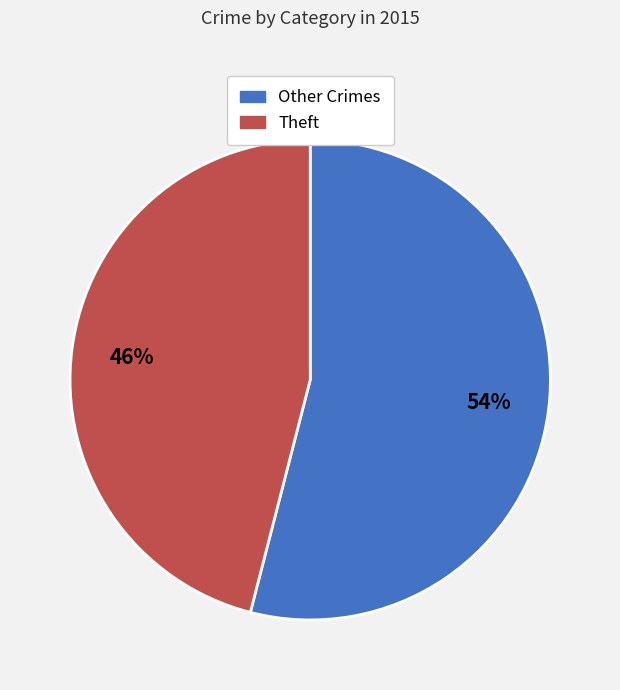

Count the number of slices in the pie.

2